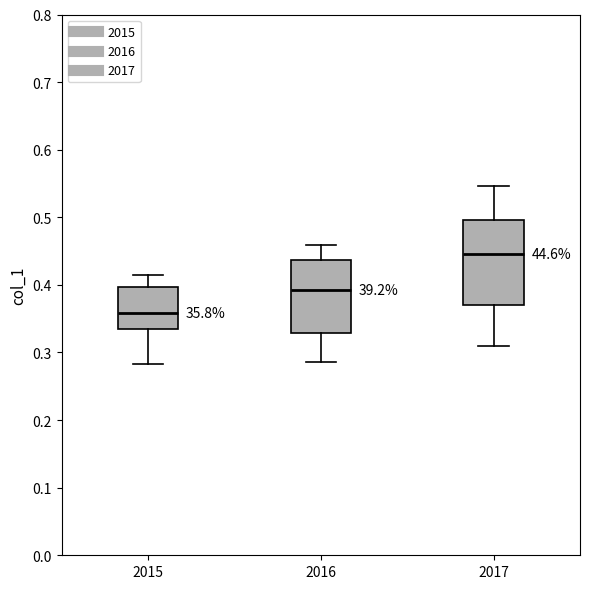

Comparing the boxes themselves (not the whiskers), which one is the tallest?

2017